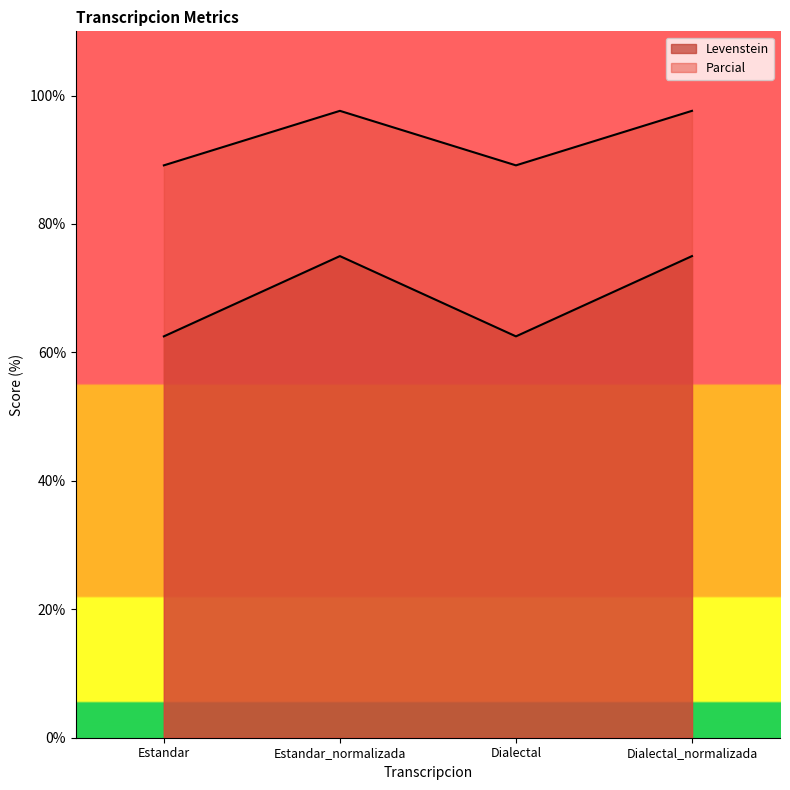

Which series changed the most between Estandar_normalizada and Dialectal_normalizada?

Levenstein